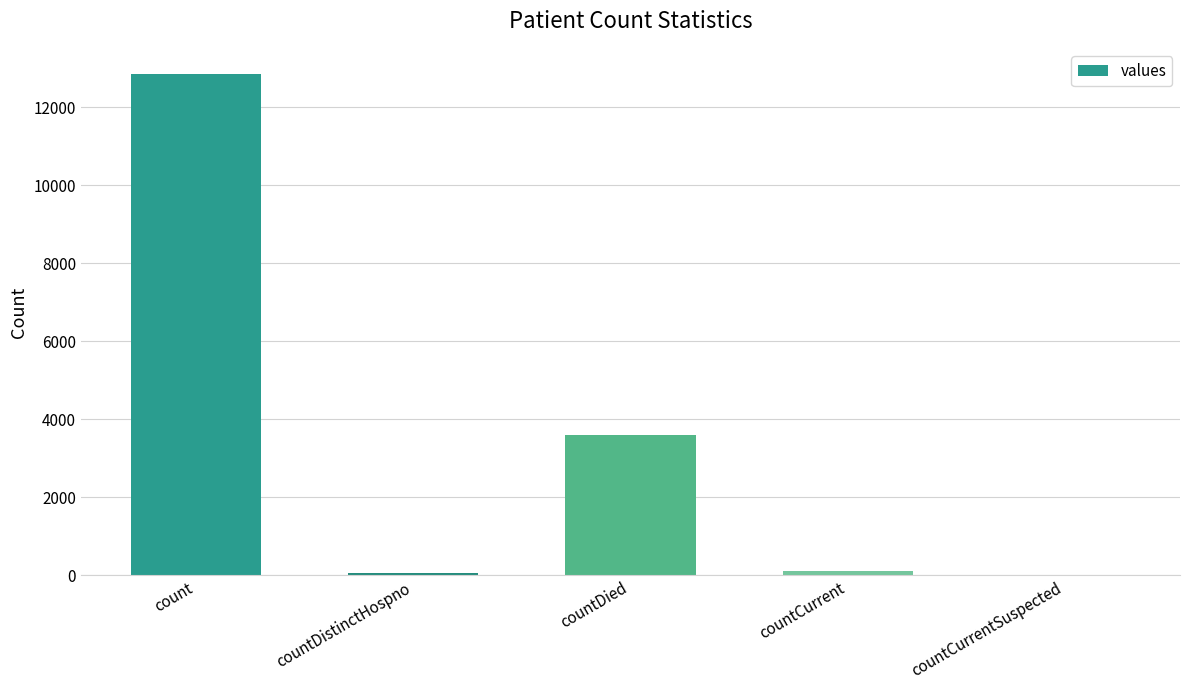

Which has a higher value, countCurrentSuspected or count?

count